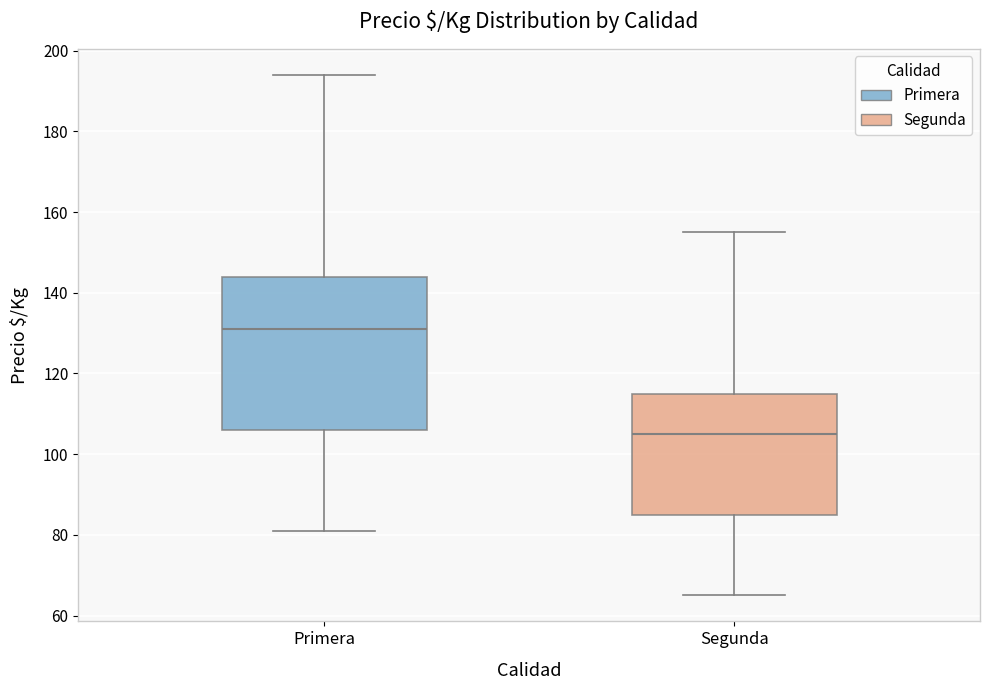

Reading left to right, transcribe this box plot: for each box, give where its median line is, the range the box spans, and where its two whiskers end, as read against the y-axis. The values are not printed on the chart, so give them approximately, as read against the axis.

Primera: median 132, box 106 to 144, whiskers 82 to 194
Segunda: median 106, box 86 to 116, whiskers 66 to 156